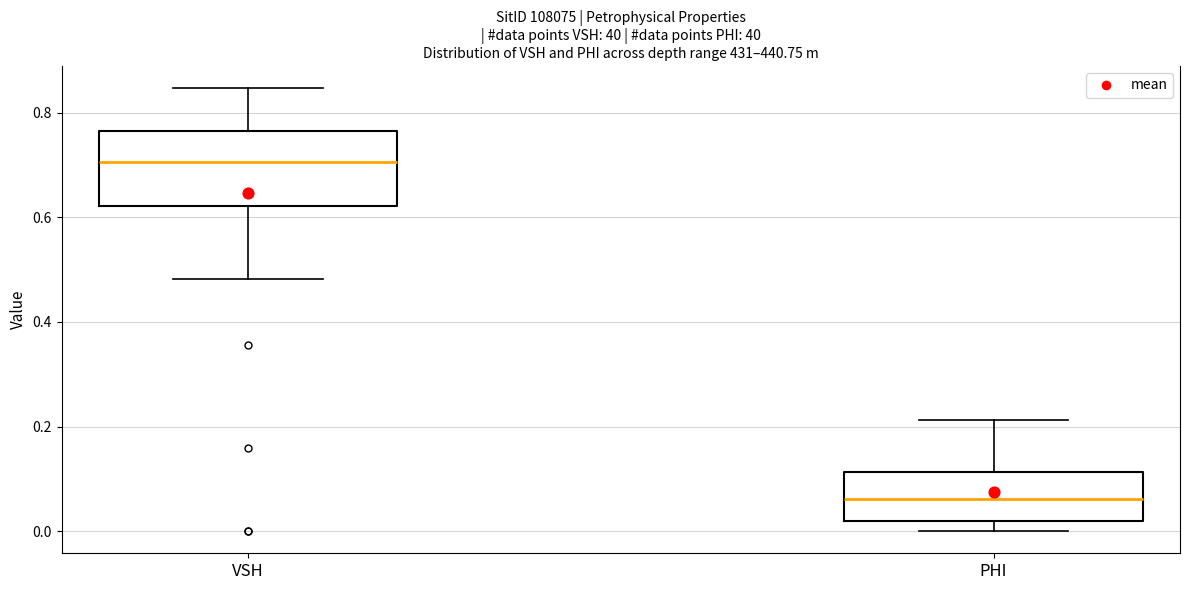

Which box is the tallest, from its lower edge to its upper edge?

VSH